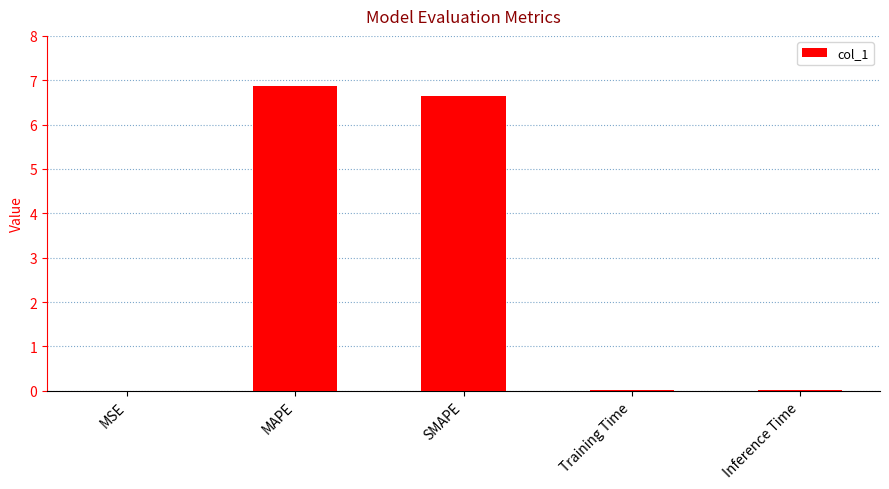

What is the maximum value shown in the chart?

6.9